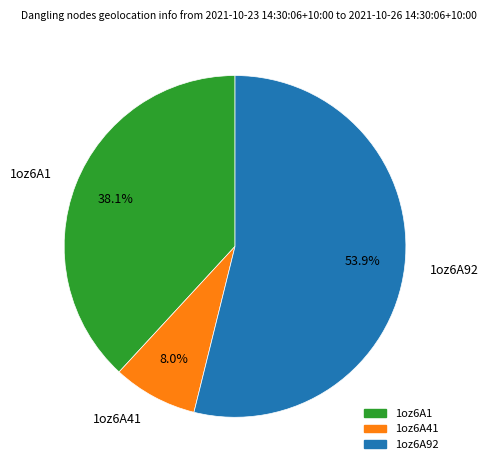

What is the ratio of the value at 1oz6A92 to the value at 1oz6A1?

1.4